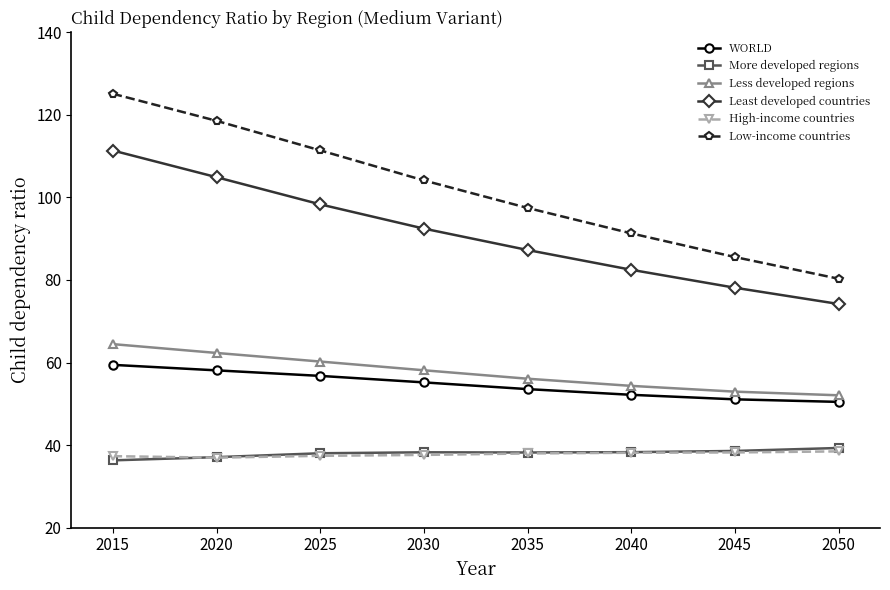

At how many categories does at least one series exceed 46?

8